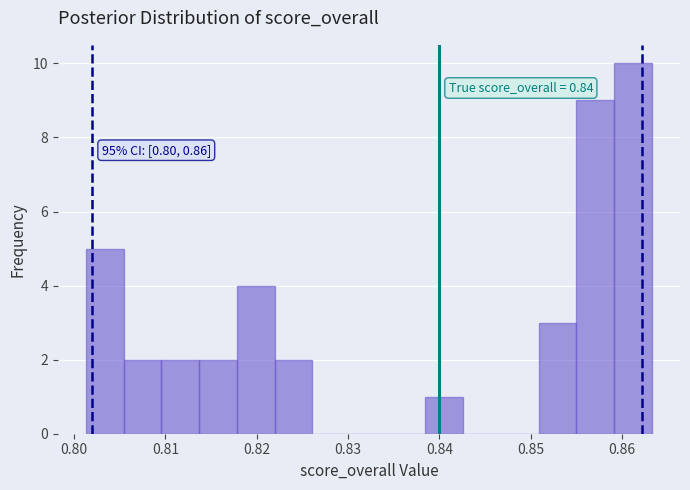

Over which range of the x-axis is the bar tallest?

0.859 to 0.863